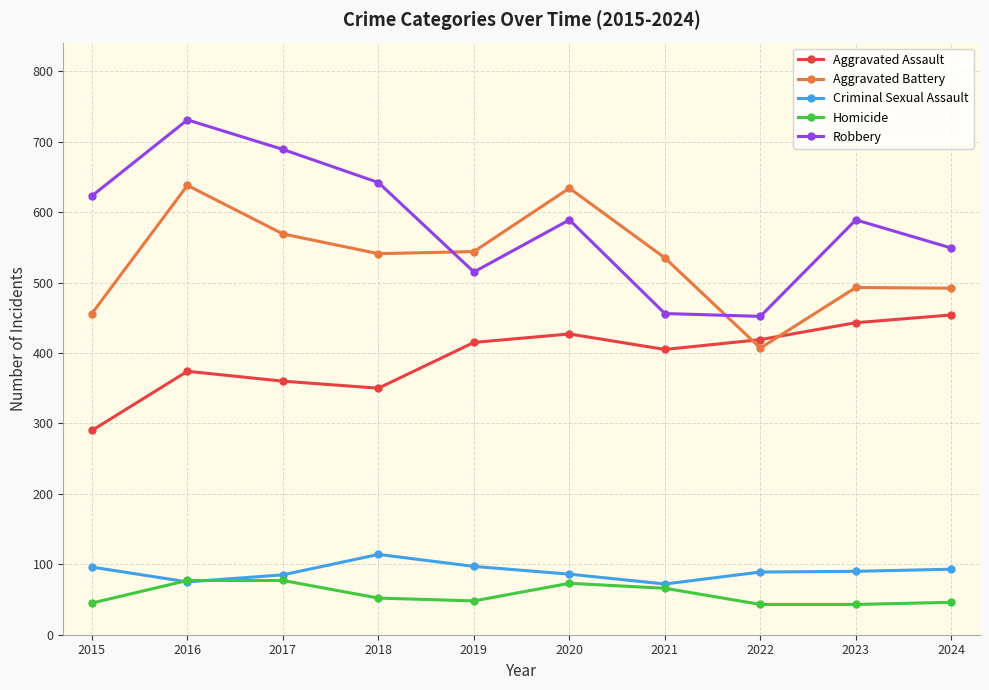

How many interior local peaks does the Robbery series have?

3